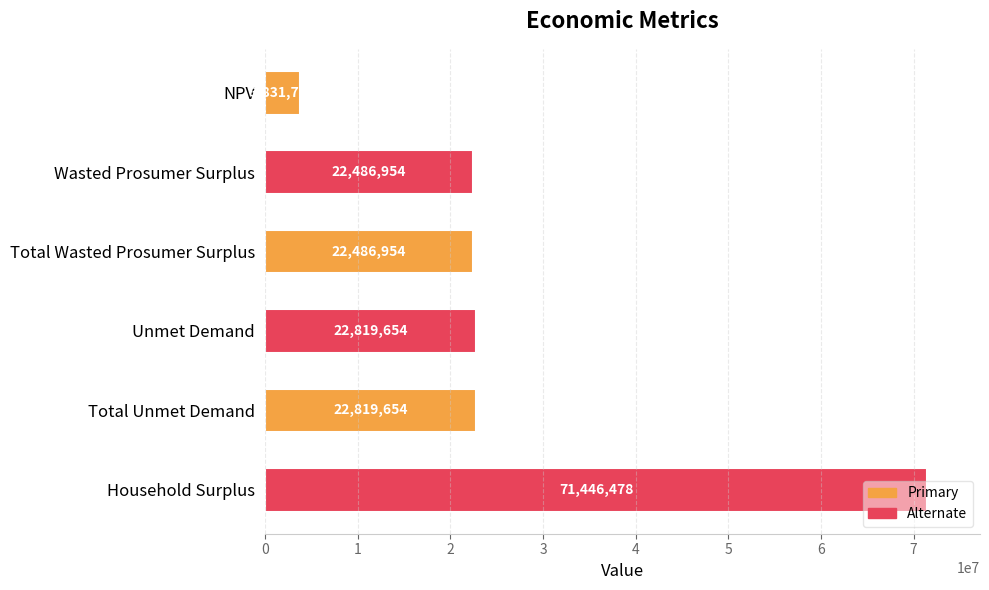

What value does the data have at Total Wasted Prosumer Surplus?

22486954.4